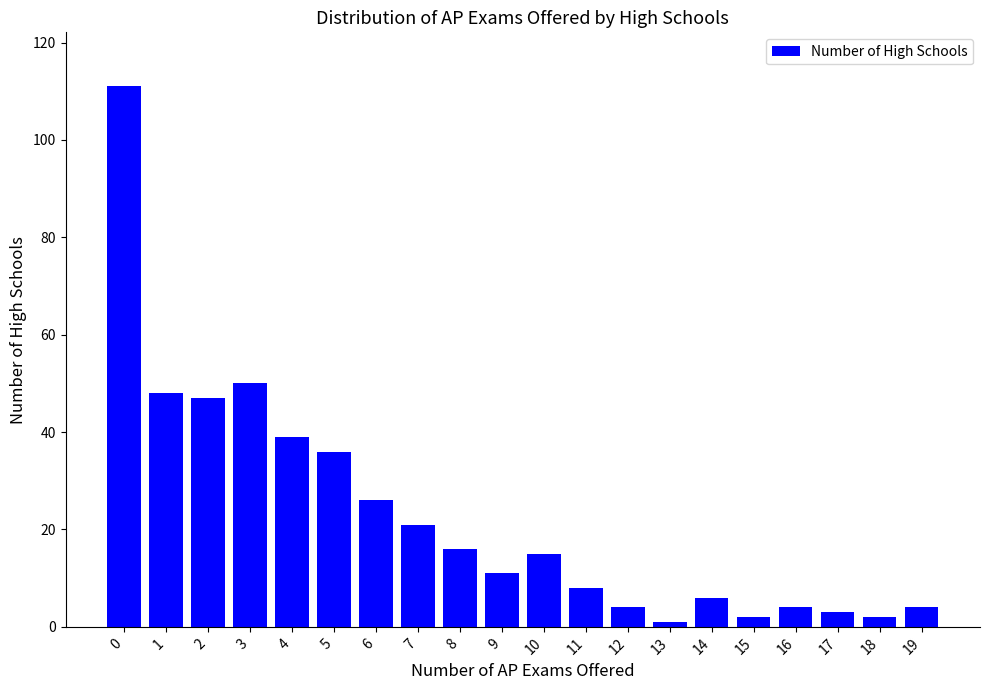

What is the change in value from 1 to 4?

-9